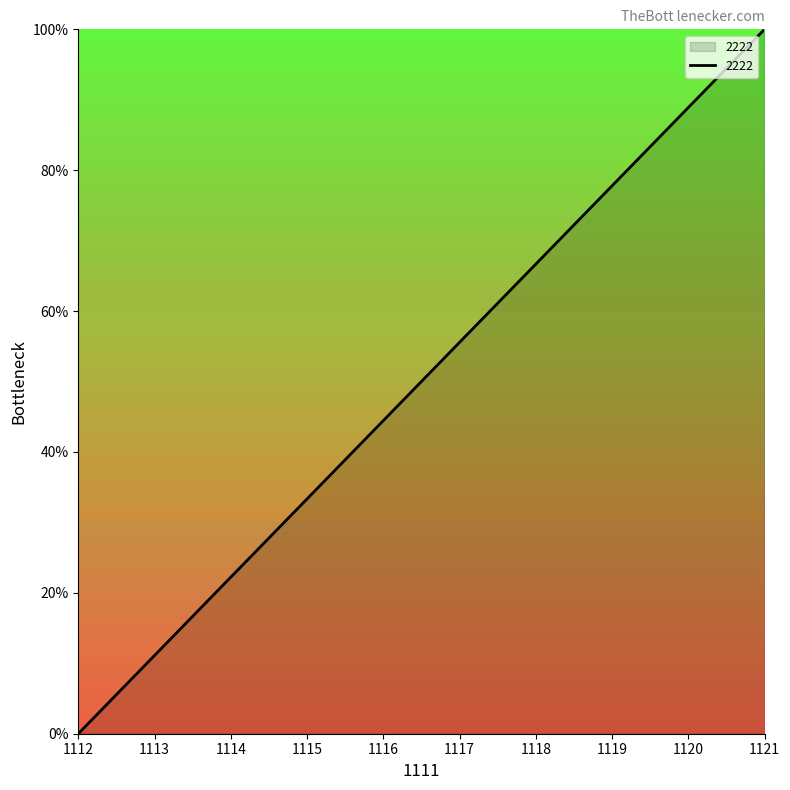

Is it true that the value at 1116 is 23.2?

False